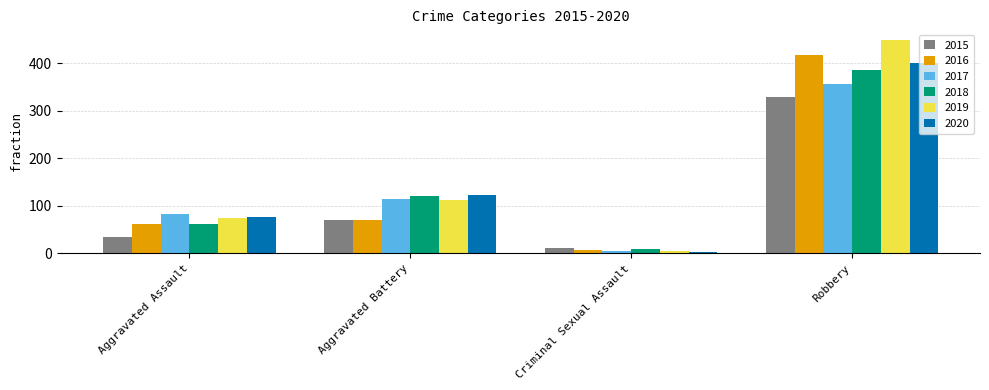

What are all the series names shown in the legend?

2015, 2016, 2017, 2018, 2019, 2020